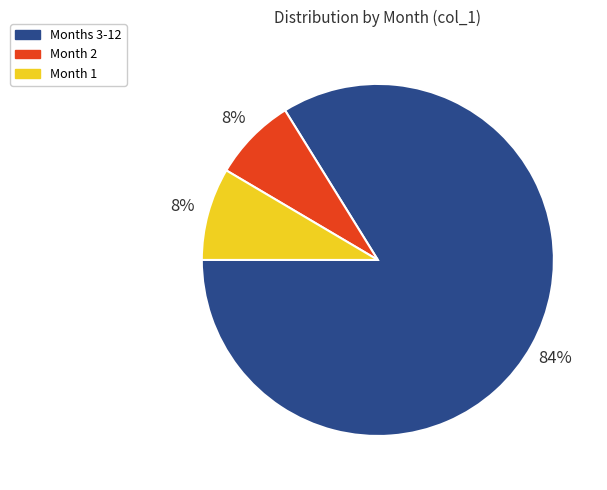

Combined, do Month 1 and Month 2 account for over 50%?

No